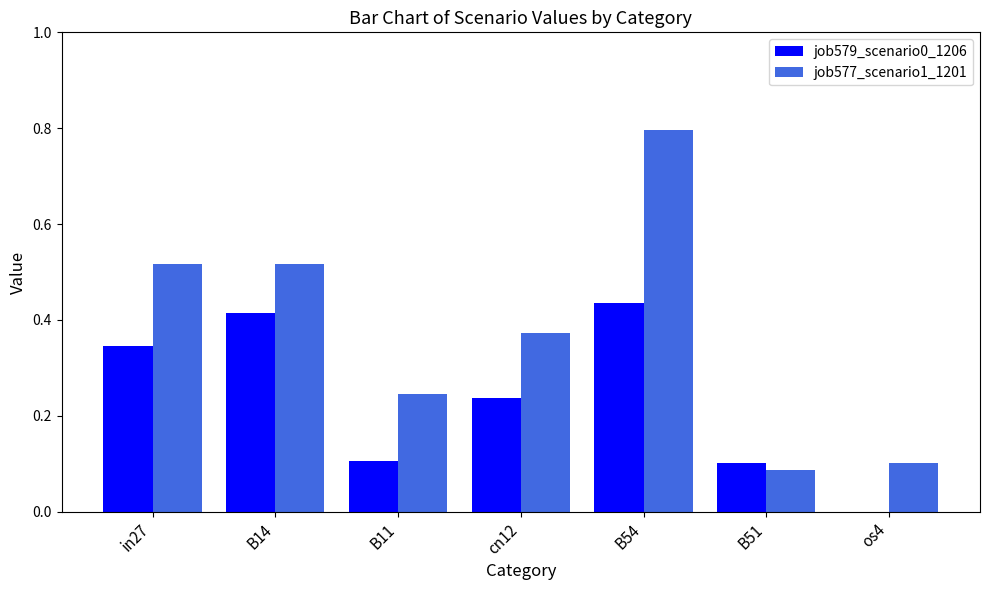

What are all the series names shown in the legend?

job579_scenario0_1206, job577_scenario1_1201